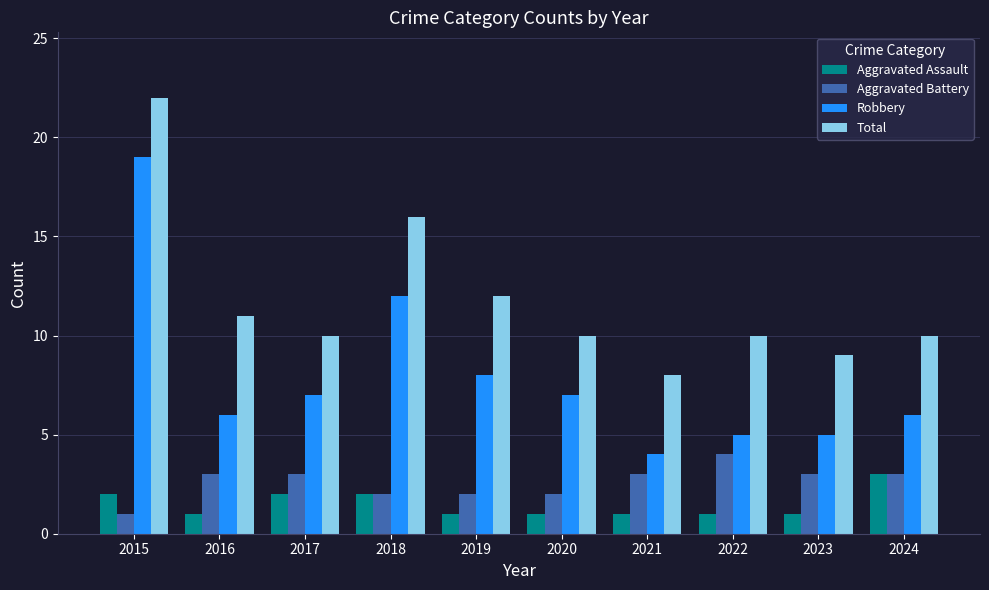

Reading right to left, transcribe all the data shown in this chart.

Aggravated Assault: 3	1	1	1	1	1	2	2	1	2
Aggravated Battery: 3	3	4	3	2	2	2	3	3	1
Robbery: 6	5	5	4	7	8	12	7	6	19
Total: 10	9	10	8	10	12	16	10	11	22